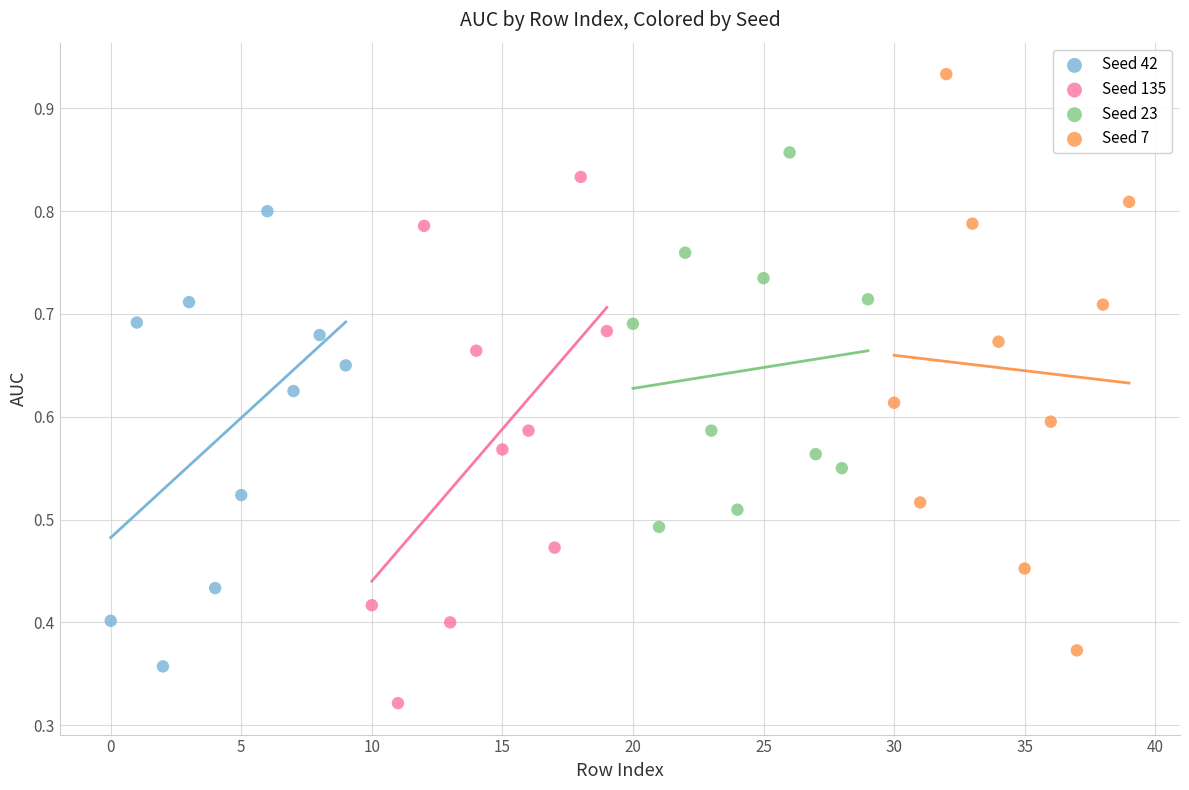

Which series has the widest spread of Y values?

Seed 7